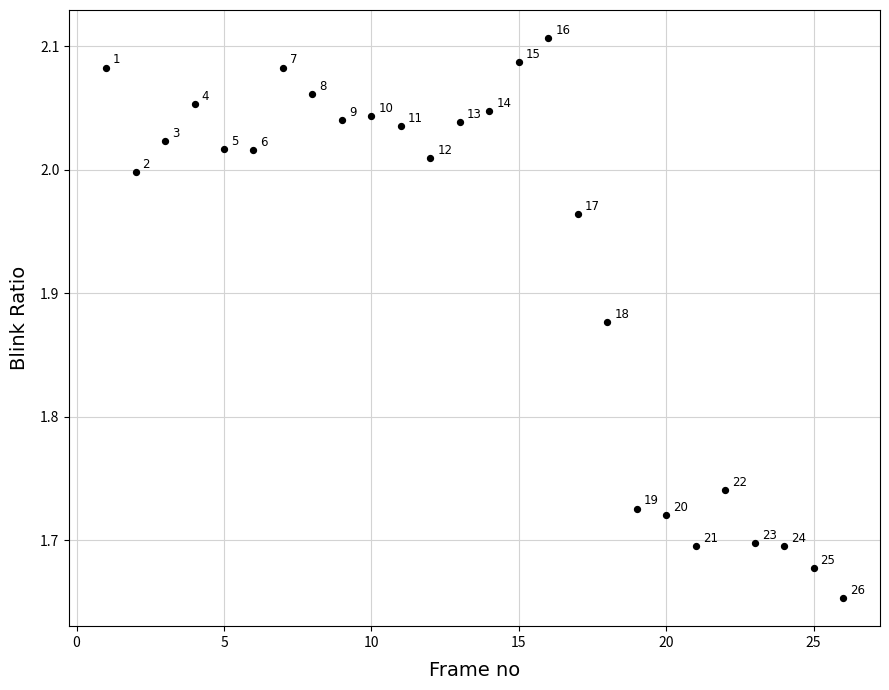

What is the range of Y values (max minus min)?

0.5